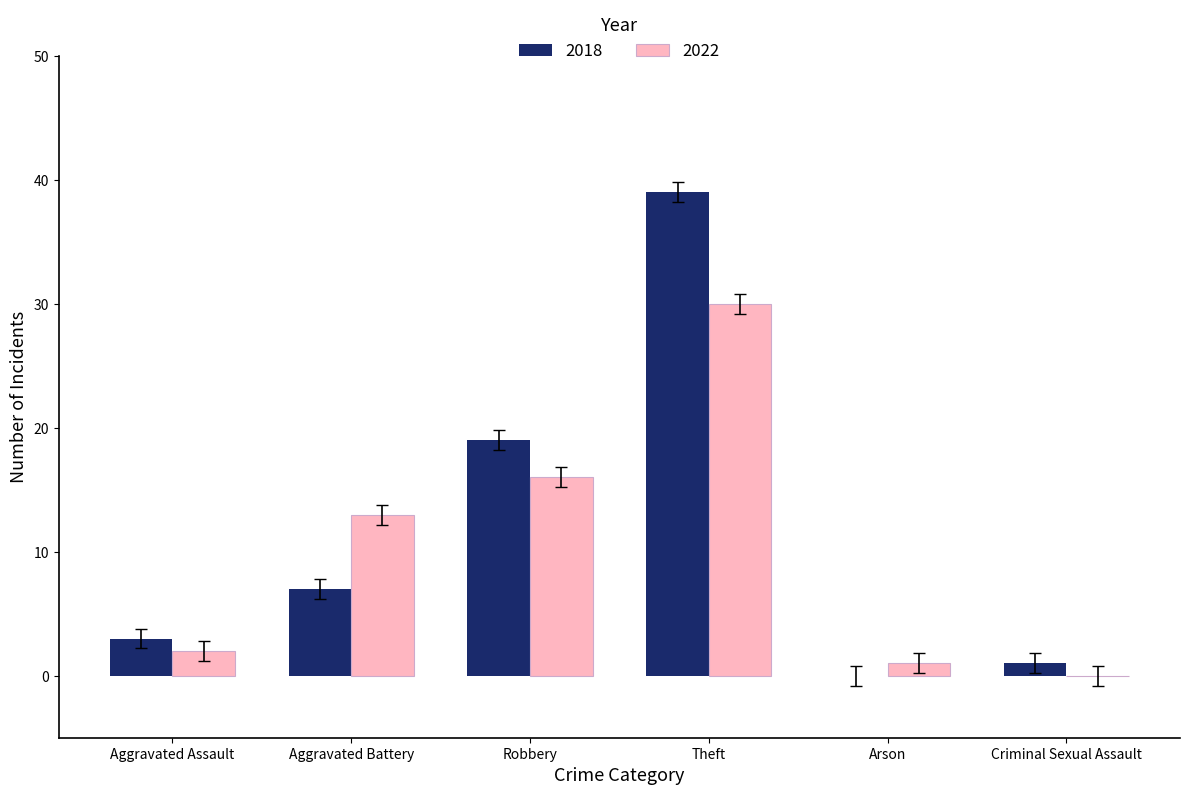

What is the highest value of the 2022 series?

30